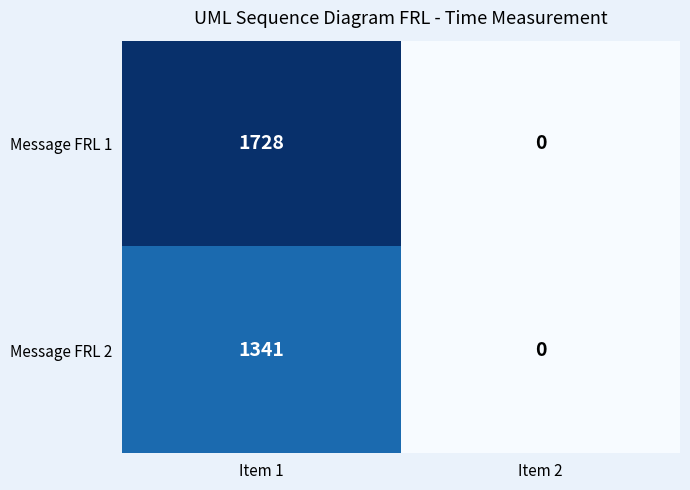

At which category does the chart reach its minimum across all series?

Item 2